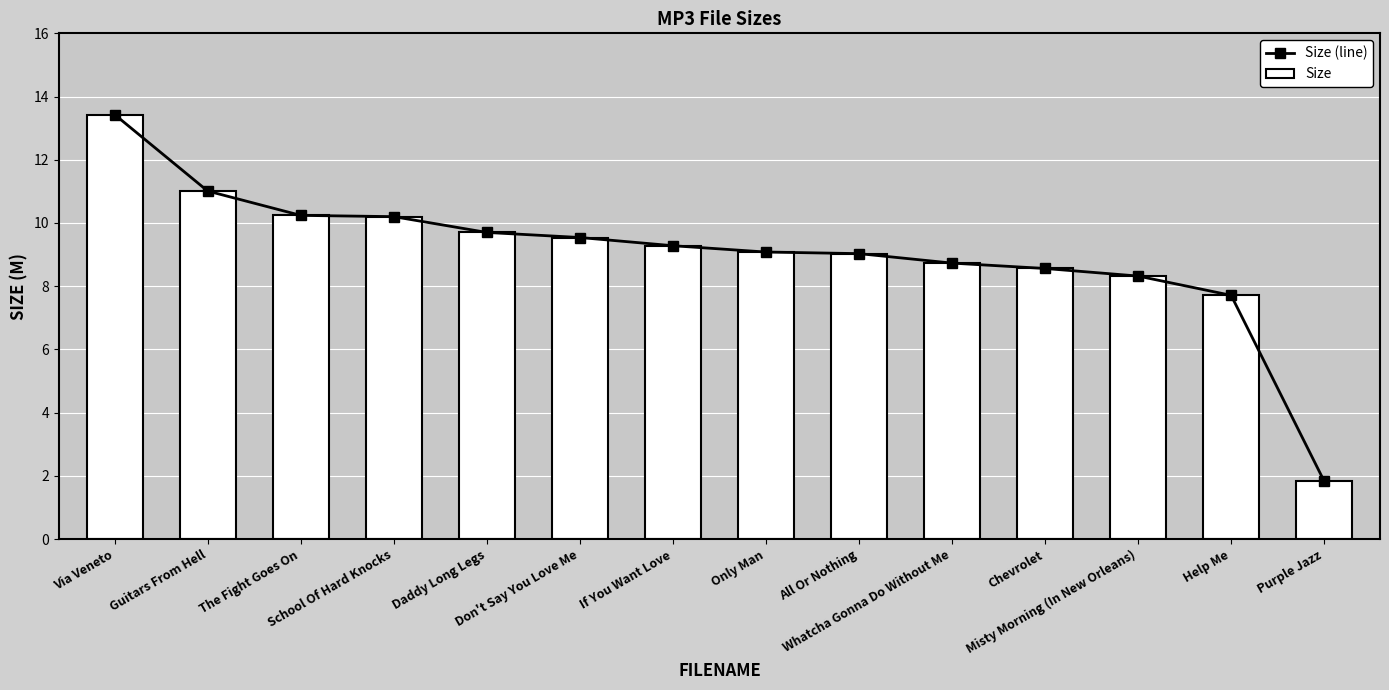

What is the total value across all series at Chevrolet?

17.1